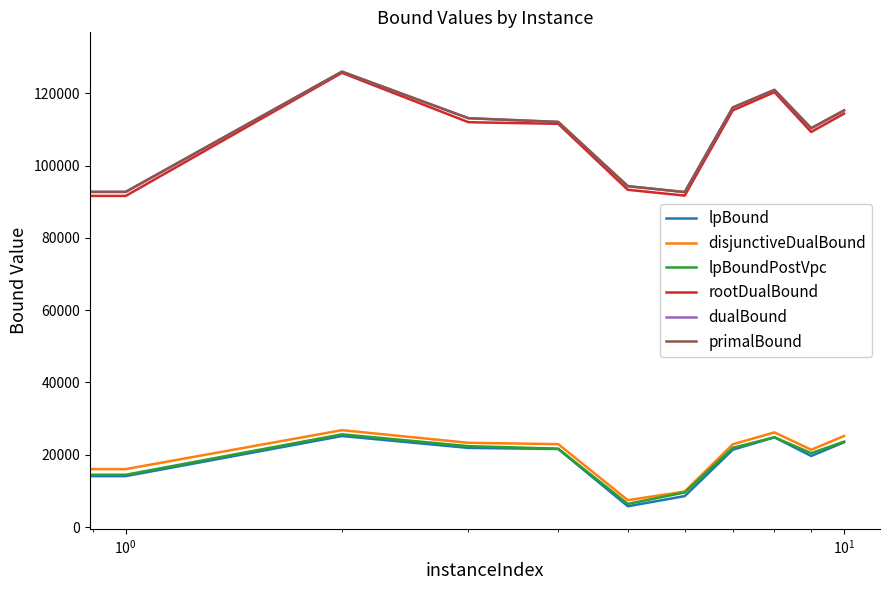

True or false: dualBound and lpBound cross at least once.

False